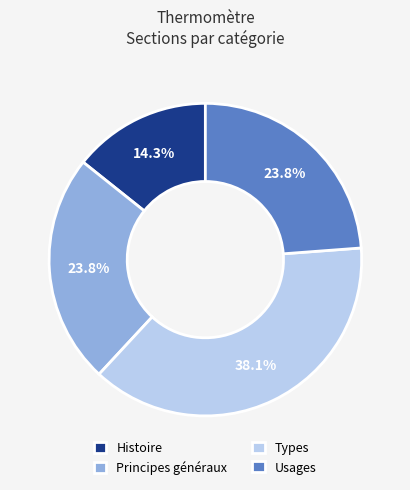

What portion of the pie excludes Principes généraux?

76.2%